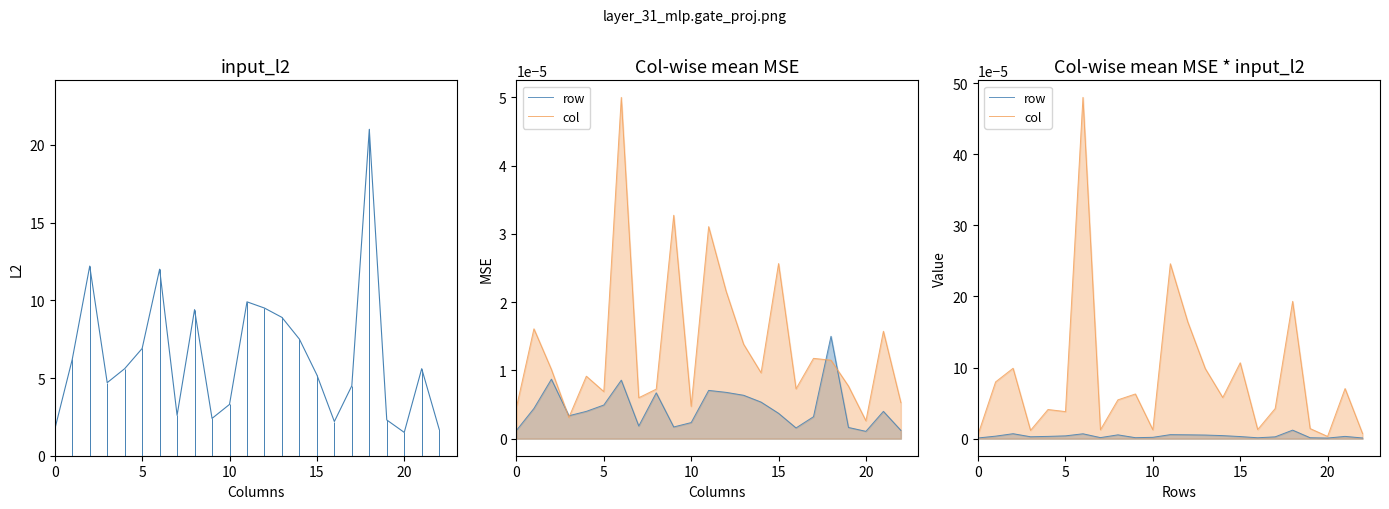

What is the label of the 9th point from the left?

8